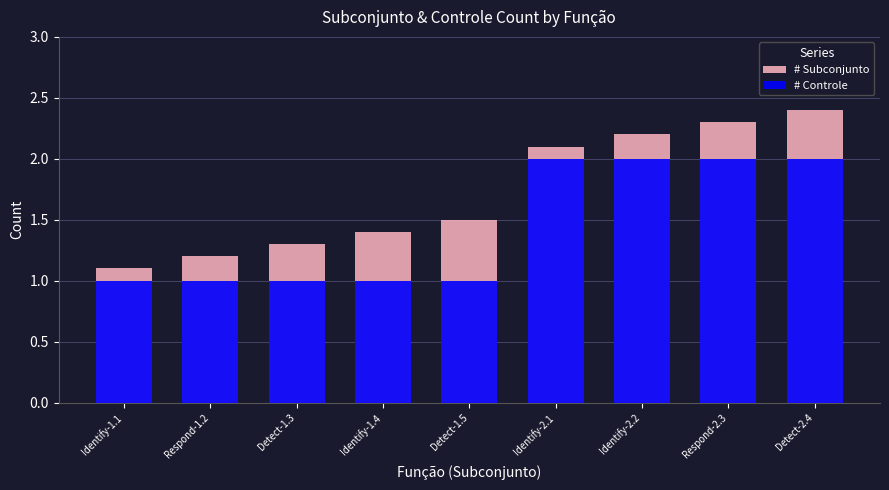

What is the label of the 6th bar from the left?

Identify-2.1